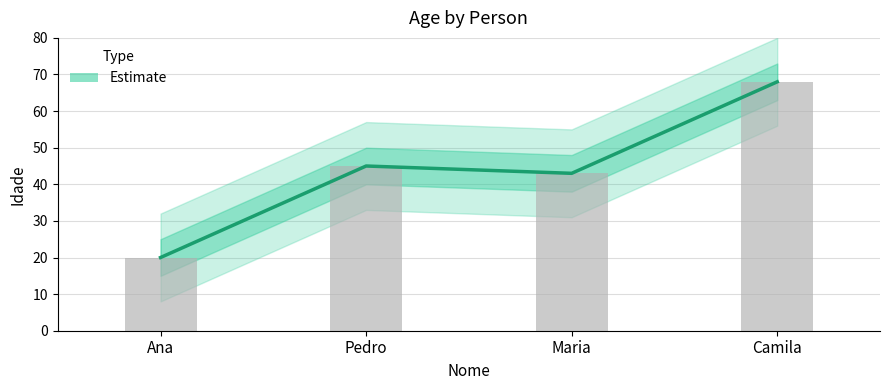

What is the change in value from Pedro to Maria?

-2